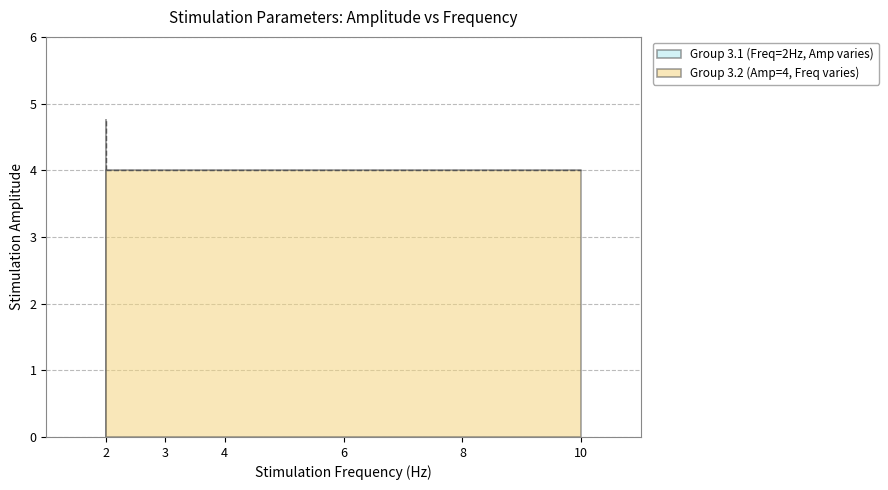

What is the sum of all values?

41.5